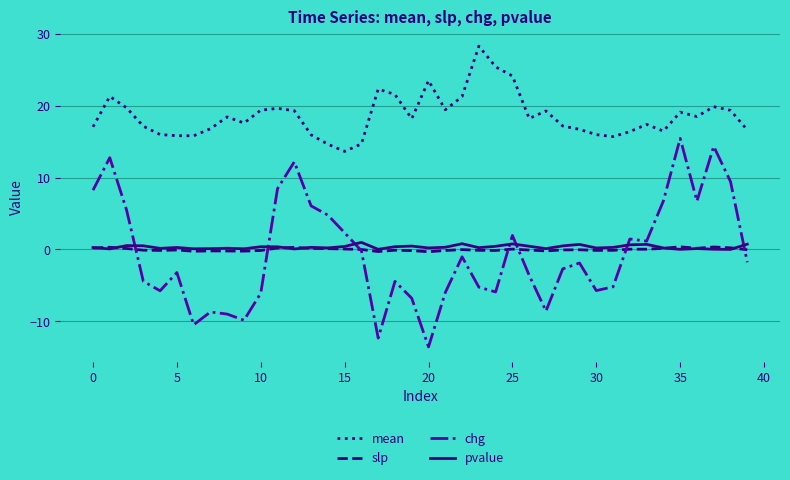

True or false: mean and chg cross at least once.

False